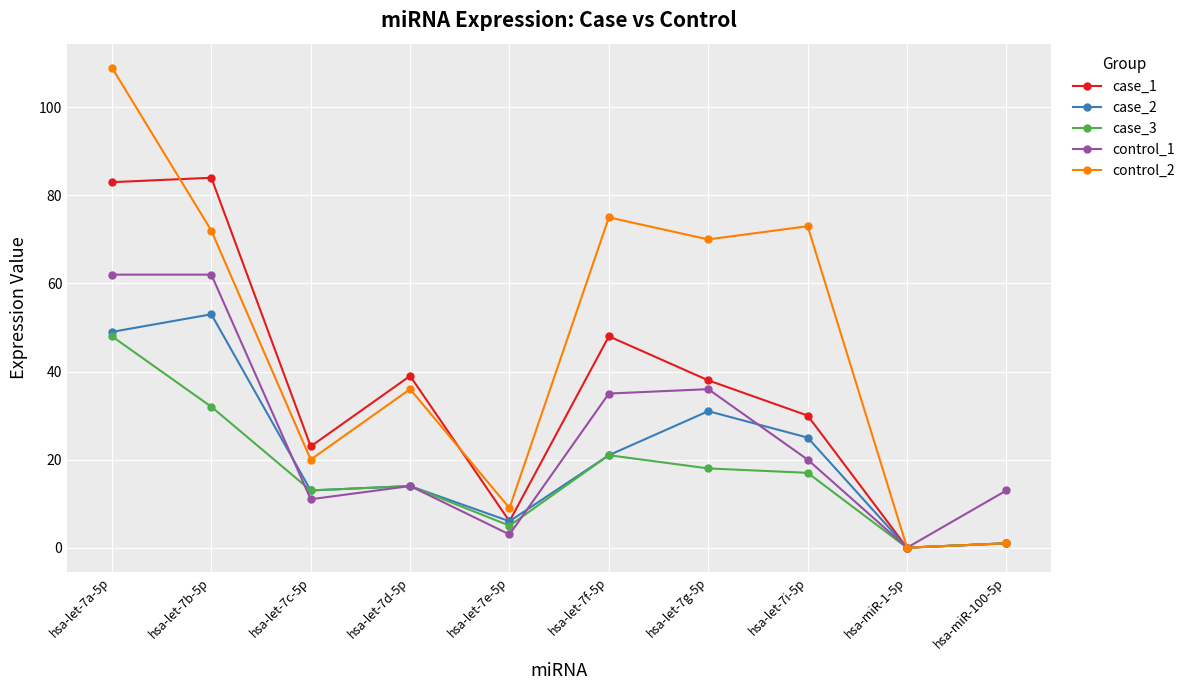

What are all the series names shown in the legend?

case_1, case_2, case_3, control_1, control_2